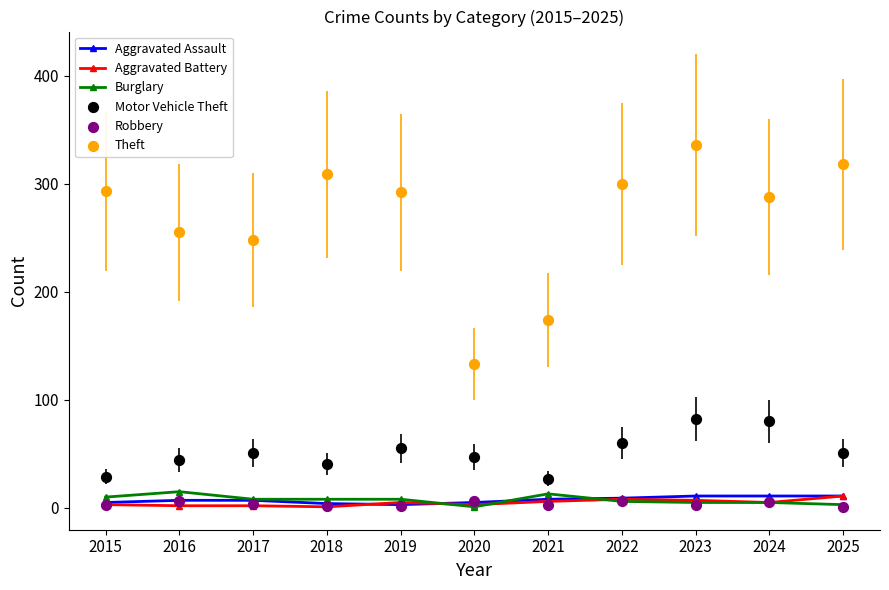

Is the value of Aggravated Battery at 2020 greater than the value of Burglary at 2015?

No